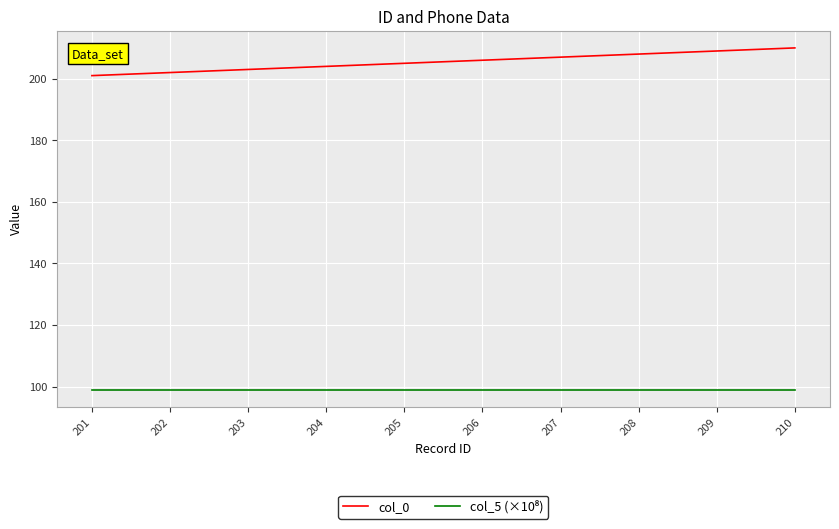

How many lines are shown in the chart?

2